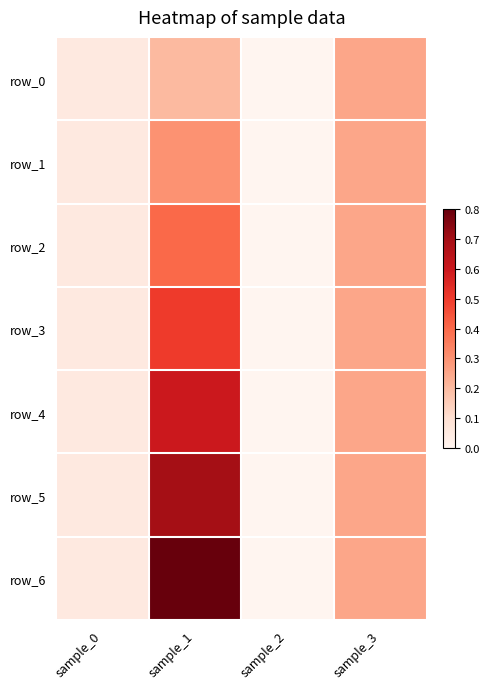

Which series has the widest spread of values?

row_6